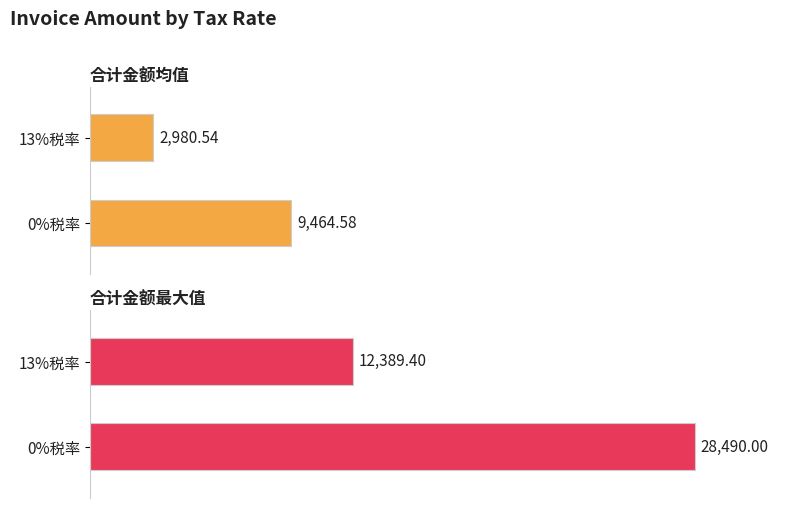

At which category does the chart reach its minimum across all series?

13%